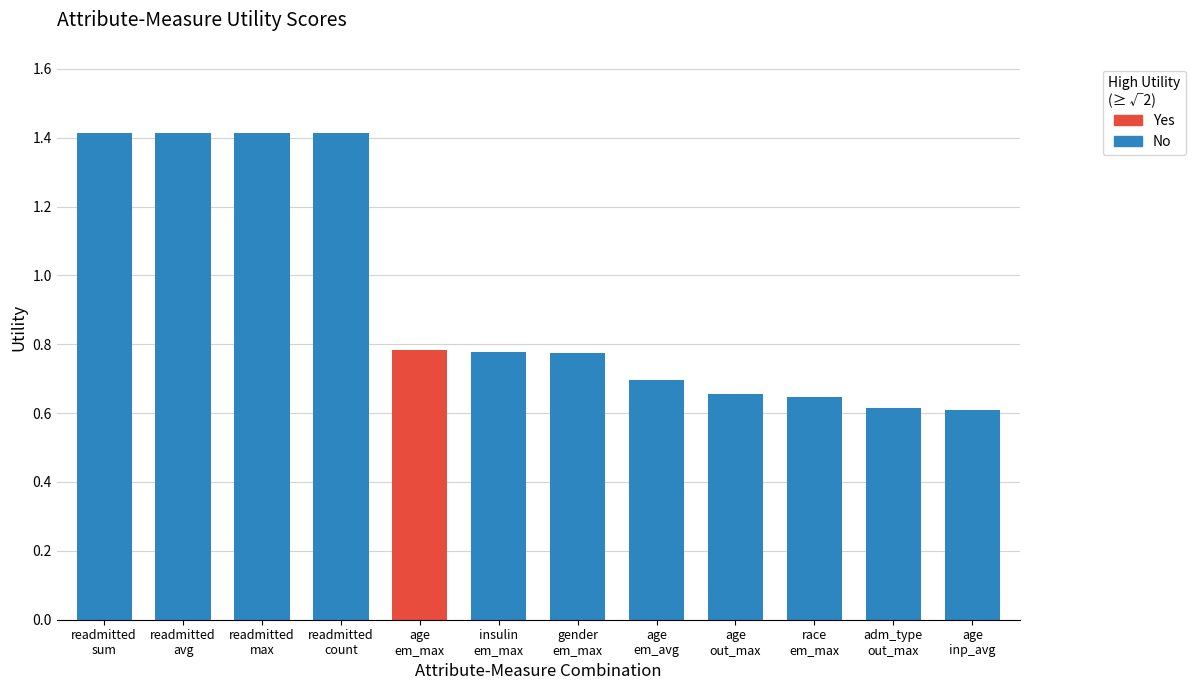

Reading left to right, extract all data points from this chart.

readmitted
sum=1.4	readmitted
avg=1.4	readmitted
max=1.4	readmitted
count=1.4	age
em_max=0.8	insulin
em_max=0.8	gender
em_max=0.8	age
em_avg=0.7	age
out_max=0.7	race
em_max=0.6	adm_type
out_max=0.6	age
inp_avg=0.6